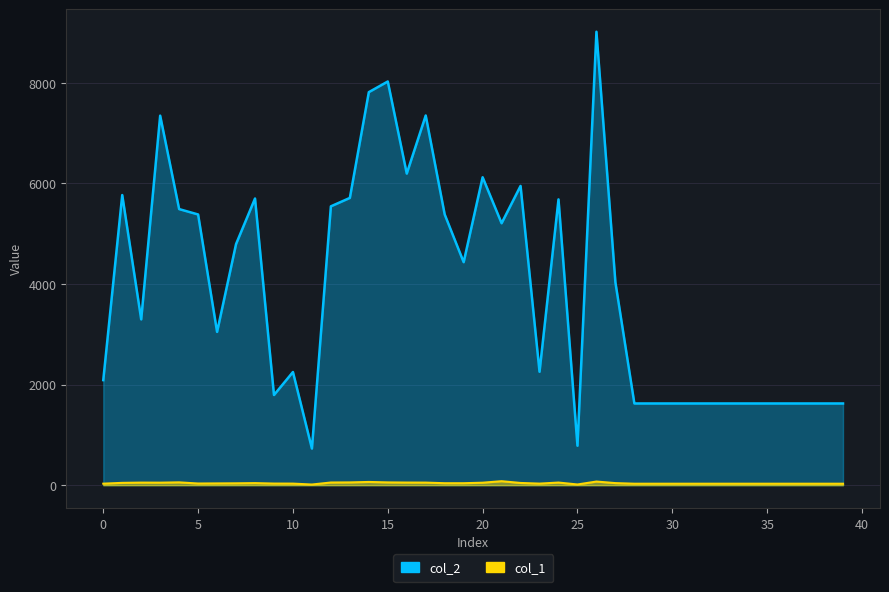

At how many categories does at least one series exceed 3981?

20